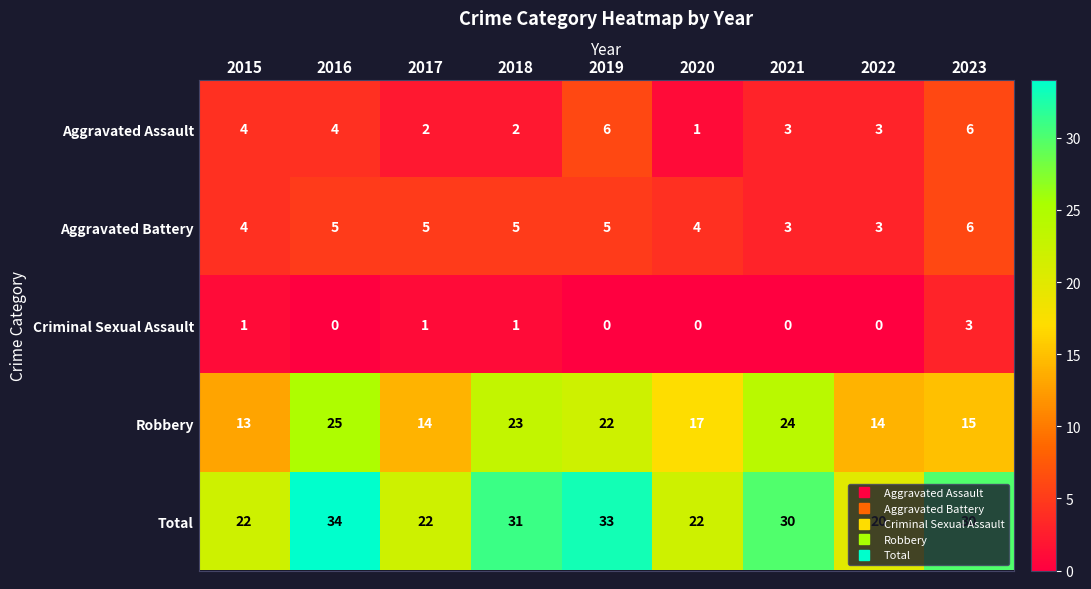

Count the Criminal Sexual Assault values in the range 0 to 1.

8